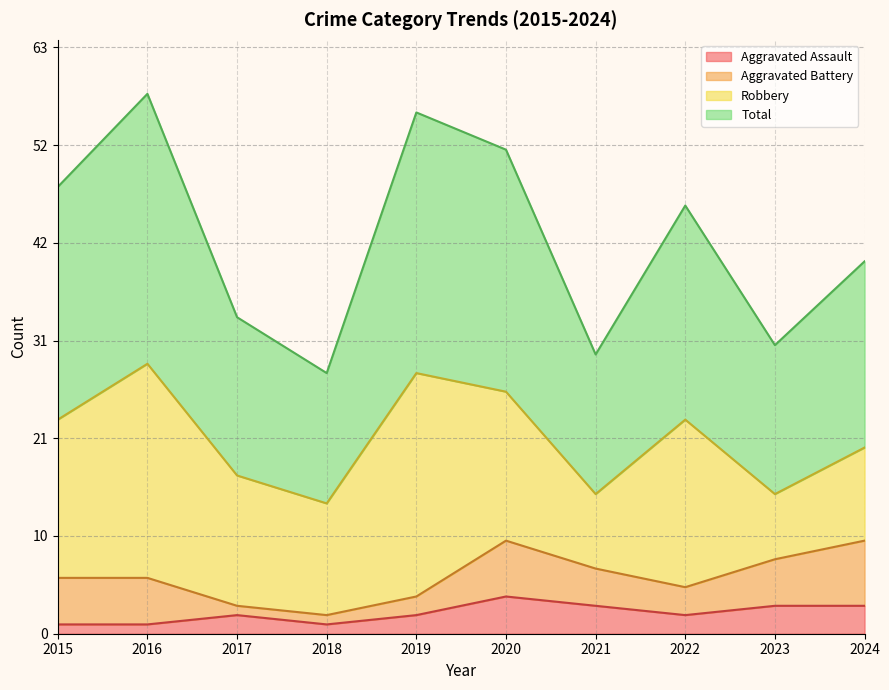

What is the lowest value of the Total series?

28